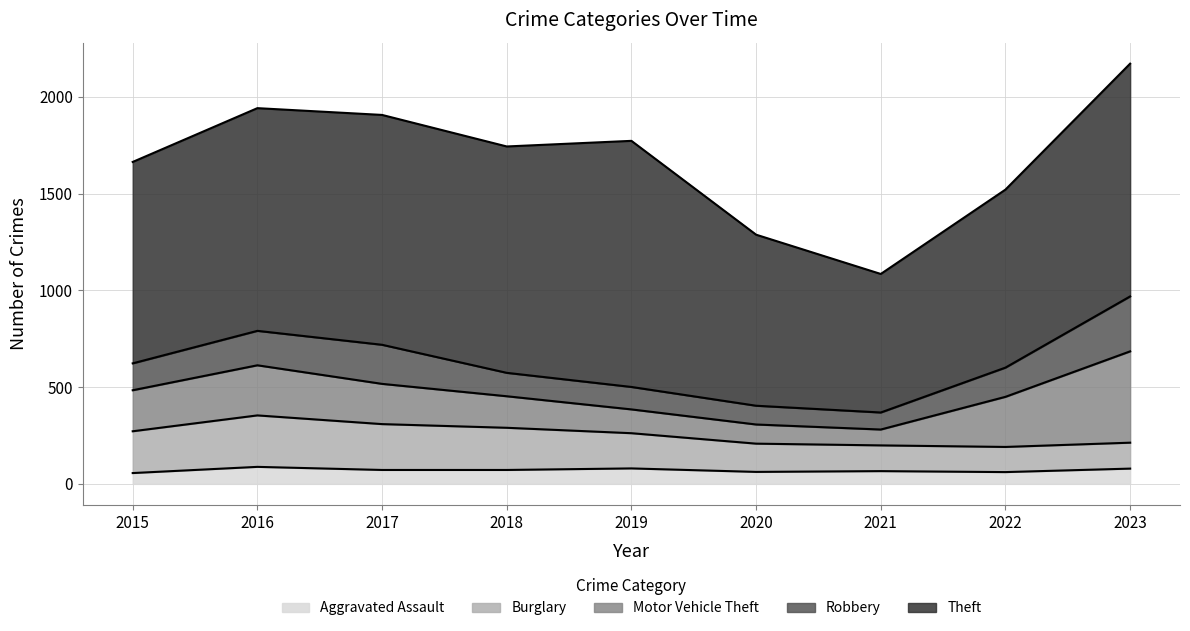

The Theft series shows 627 at 2017. True or false?

False